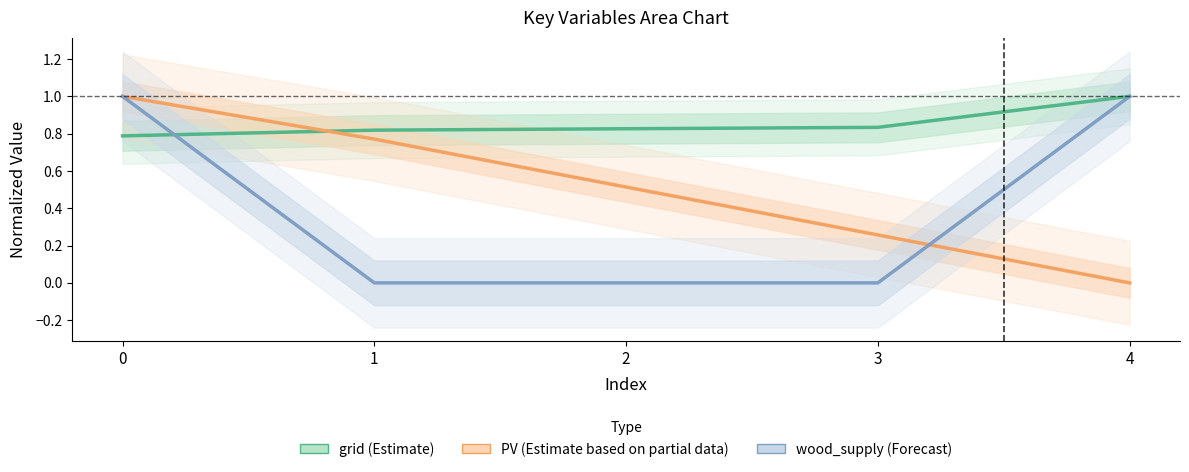

True or false: grid (Estimate) has a value of 0.8 at 0.

True